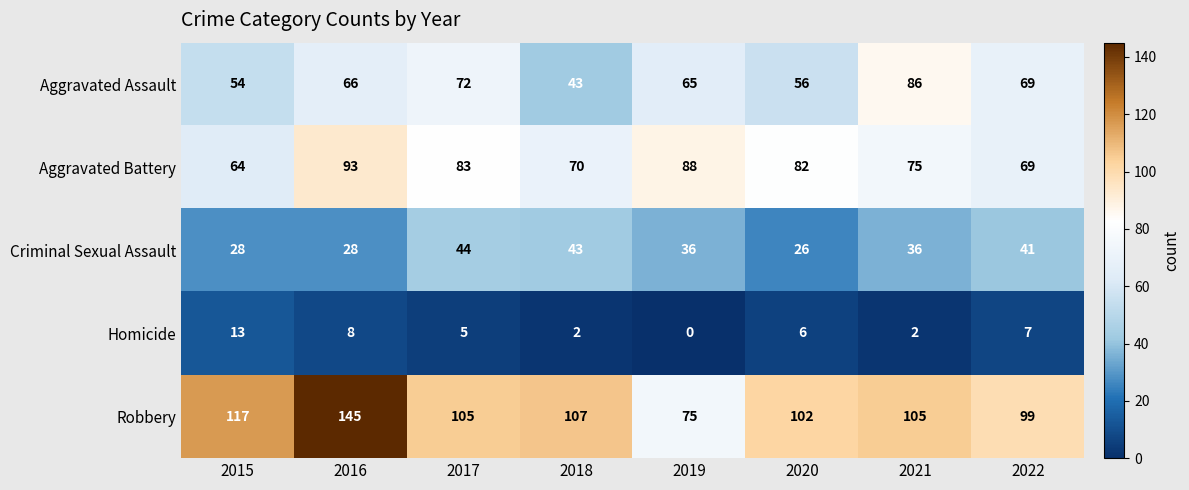

How many series are shown in this chart?

5